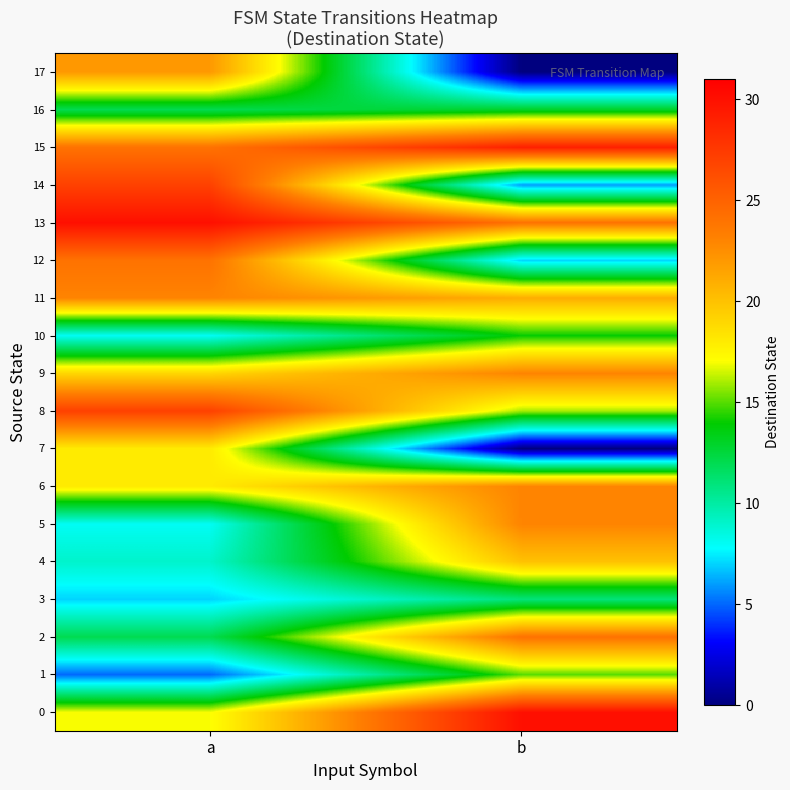

At which category does the chart reach its peak across all series?

b